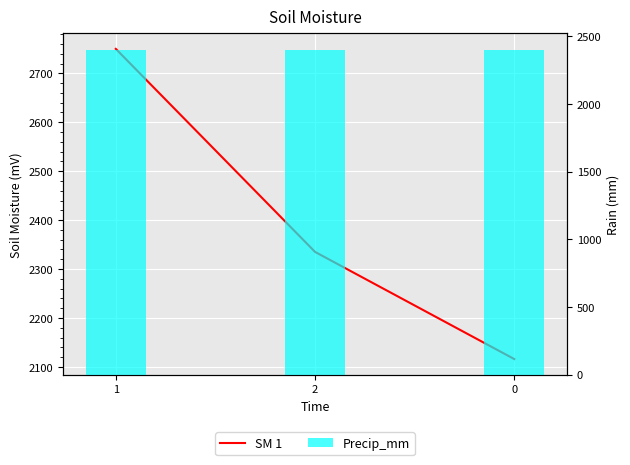

The SM 1 series shows 3088 at 0. True or false?

False